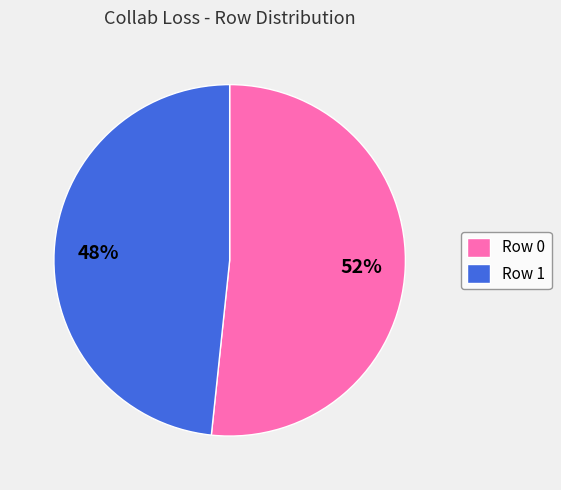

Between Row 1 and Row 0, which is larger?

Row 0